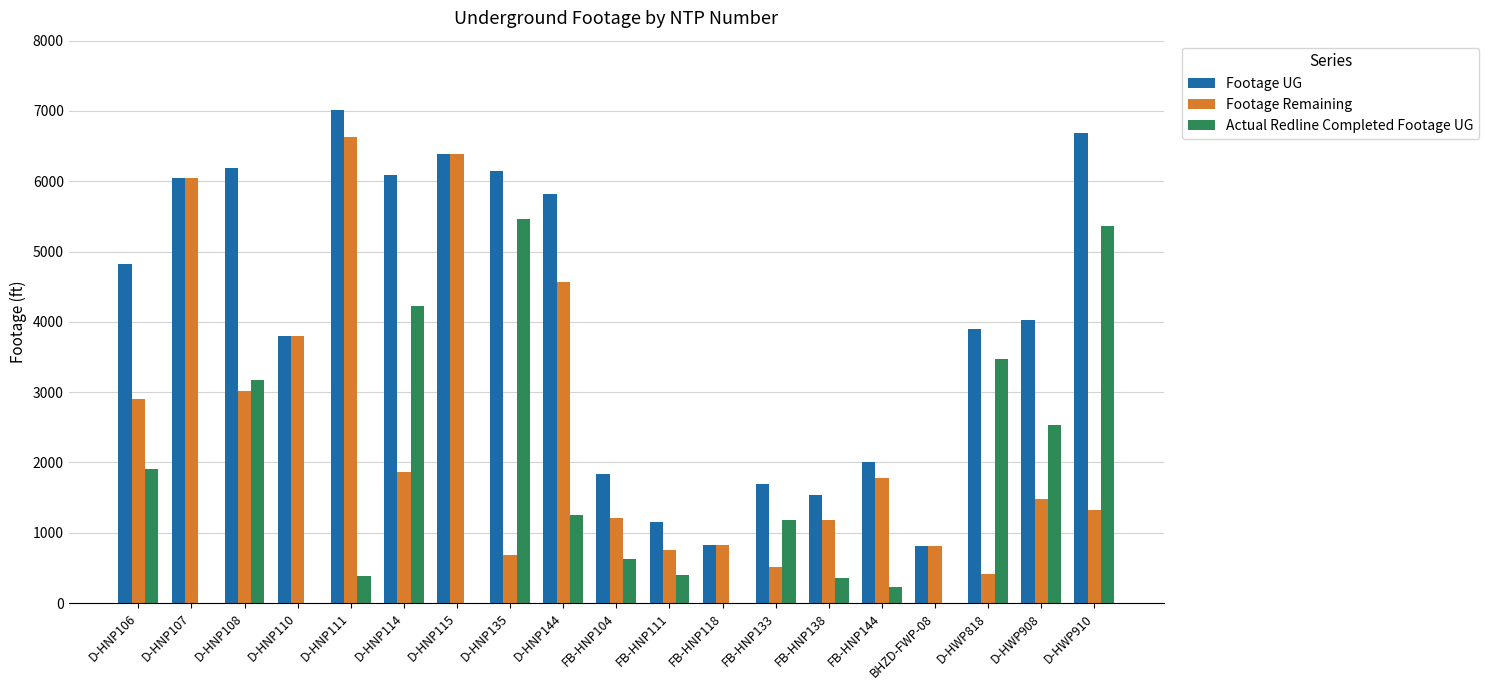

Is the value of Actual Redline Completed Footage UG at D-HWP818 greater than the value of Footage UG at D-HNP144?

No